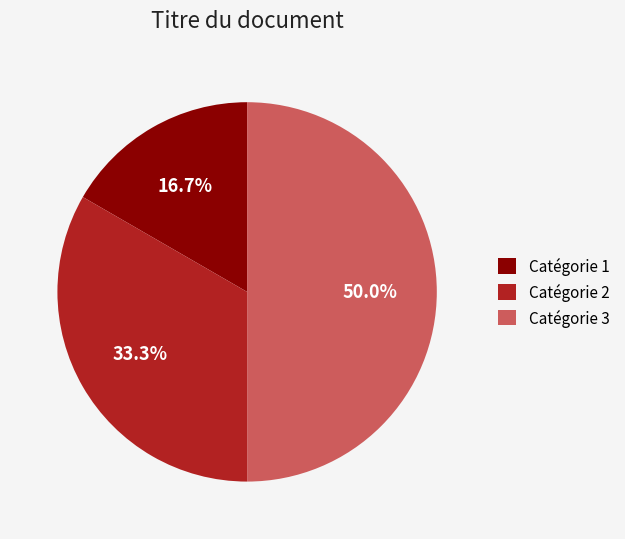

What is the largest slice in the pie chart?

Catégorie 3